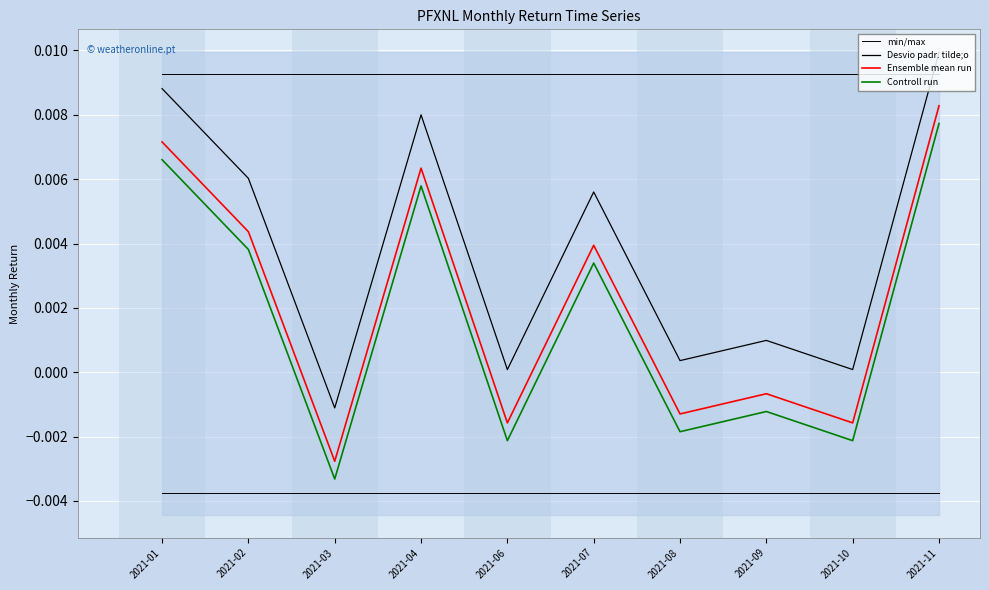

Which series has the widest spread of values?

Desvio padr. tilde;o